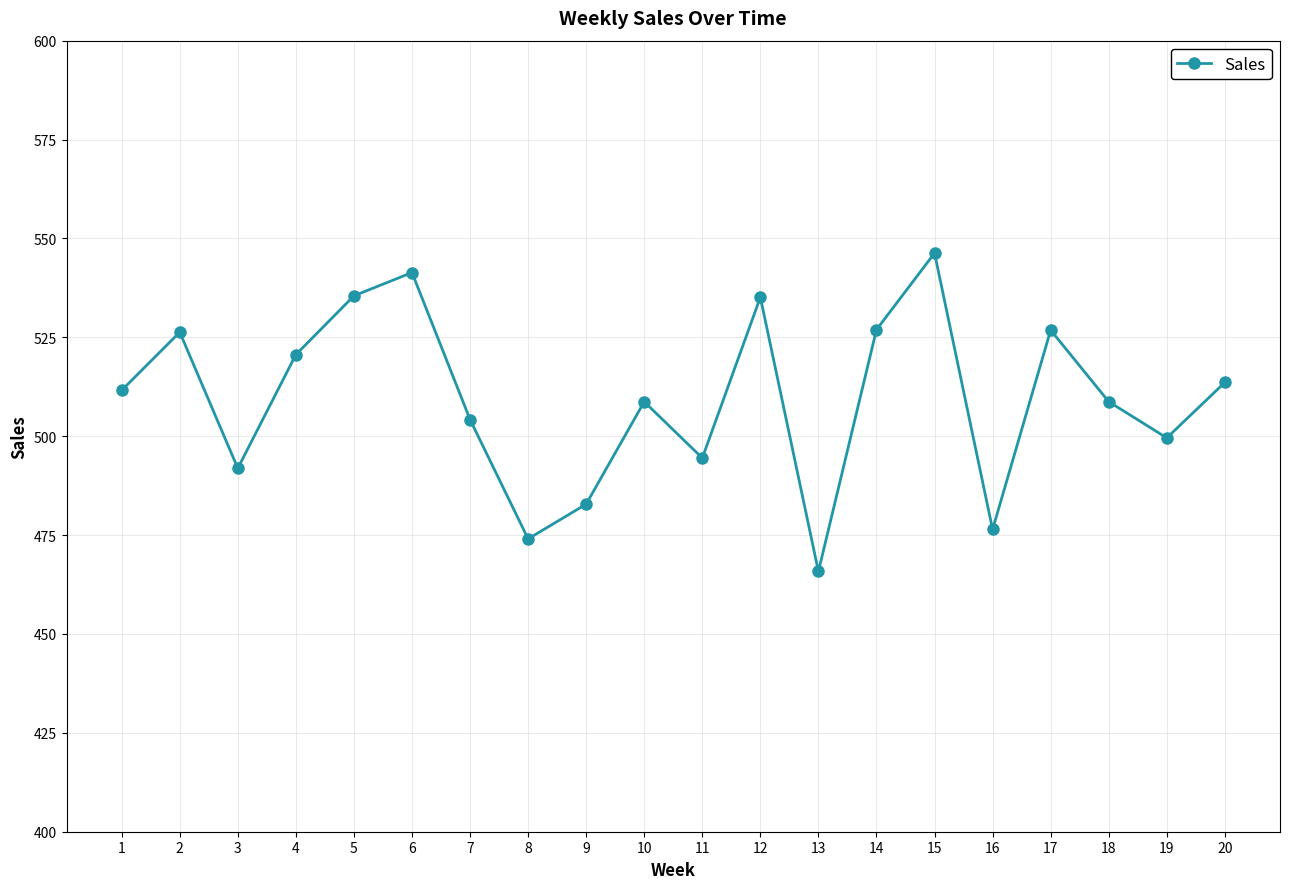

Is it true that the value at 5 is 535.5?

True